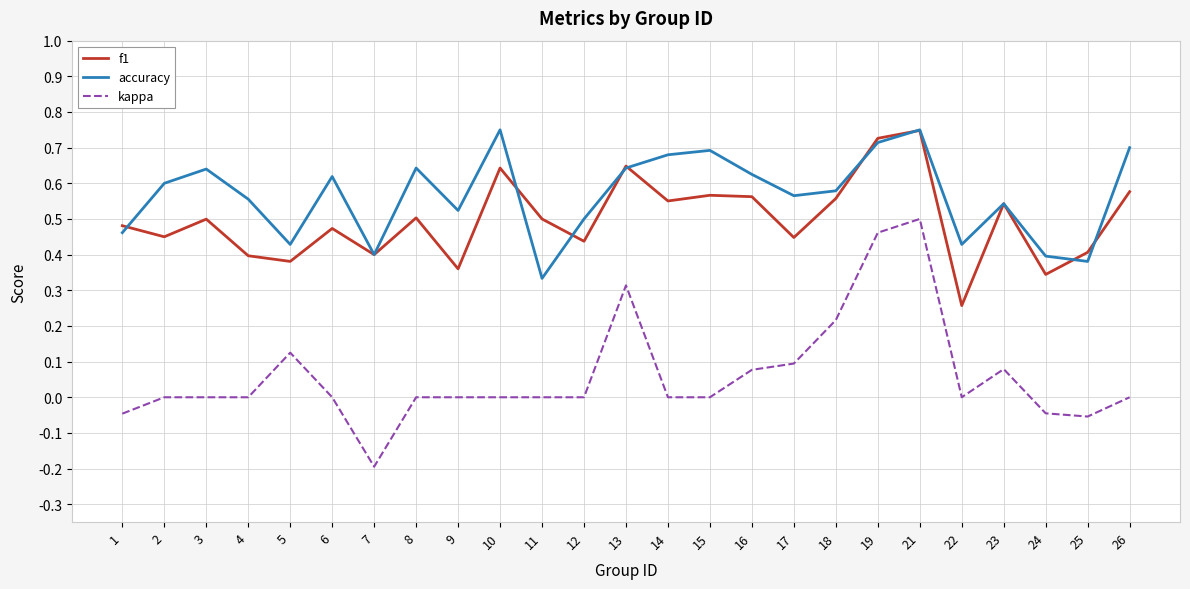

How many accuracy values are between 0 and 1?

25